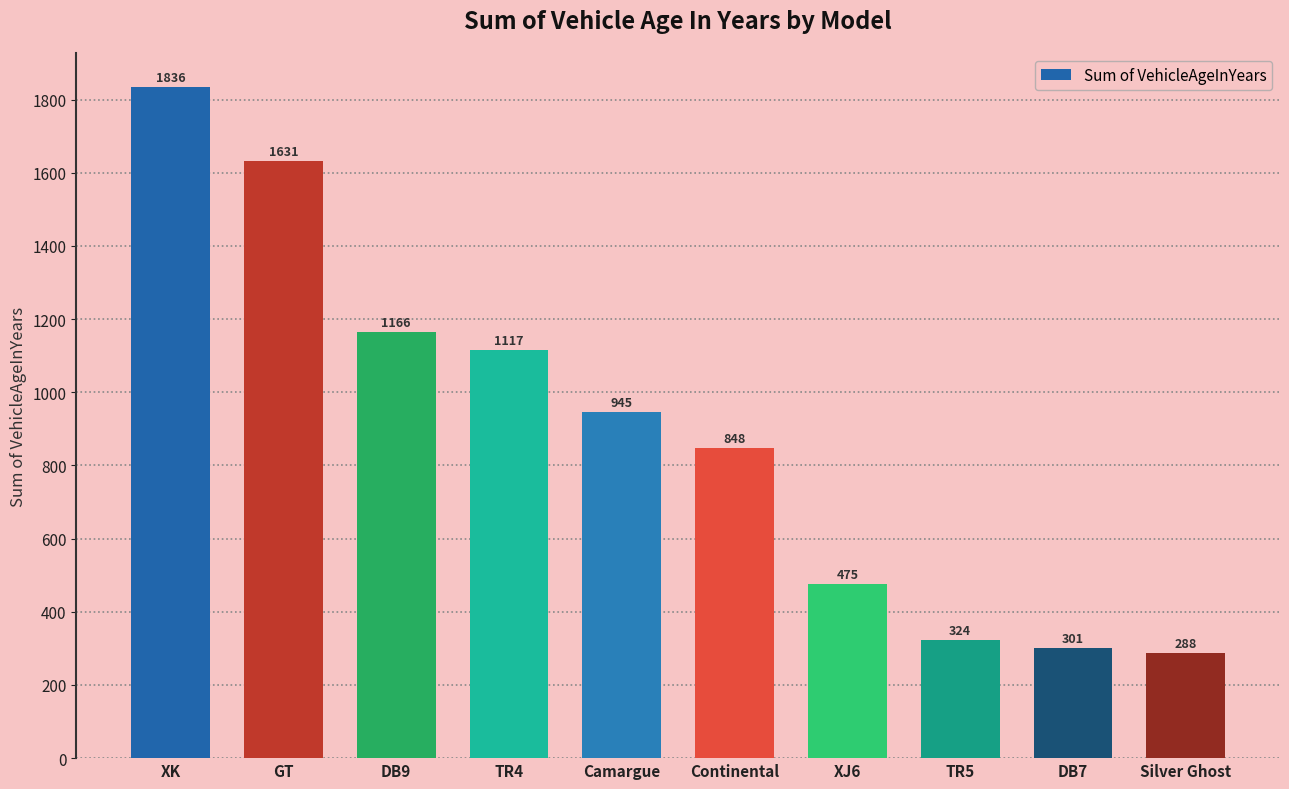

Count the number of data series in this chart.

1